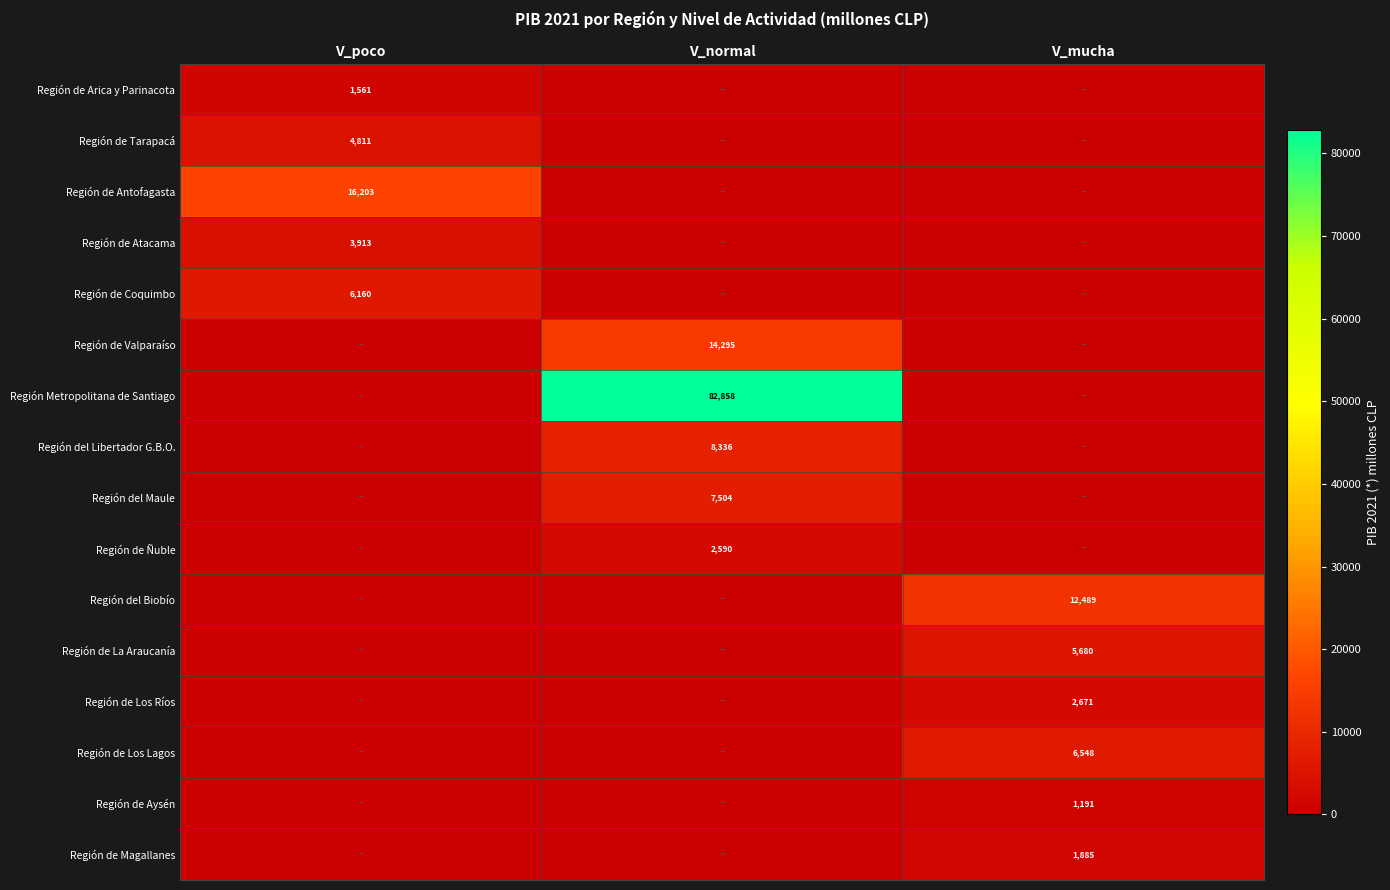

The value of Región de La Araucanía at V_mucha is 1185. True or false?

False